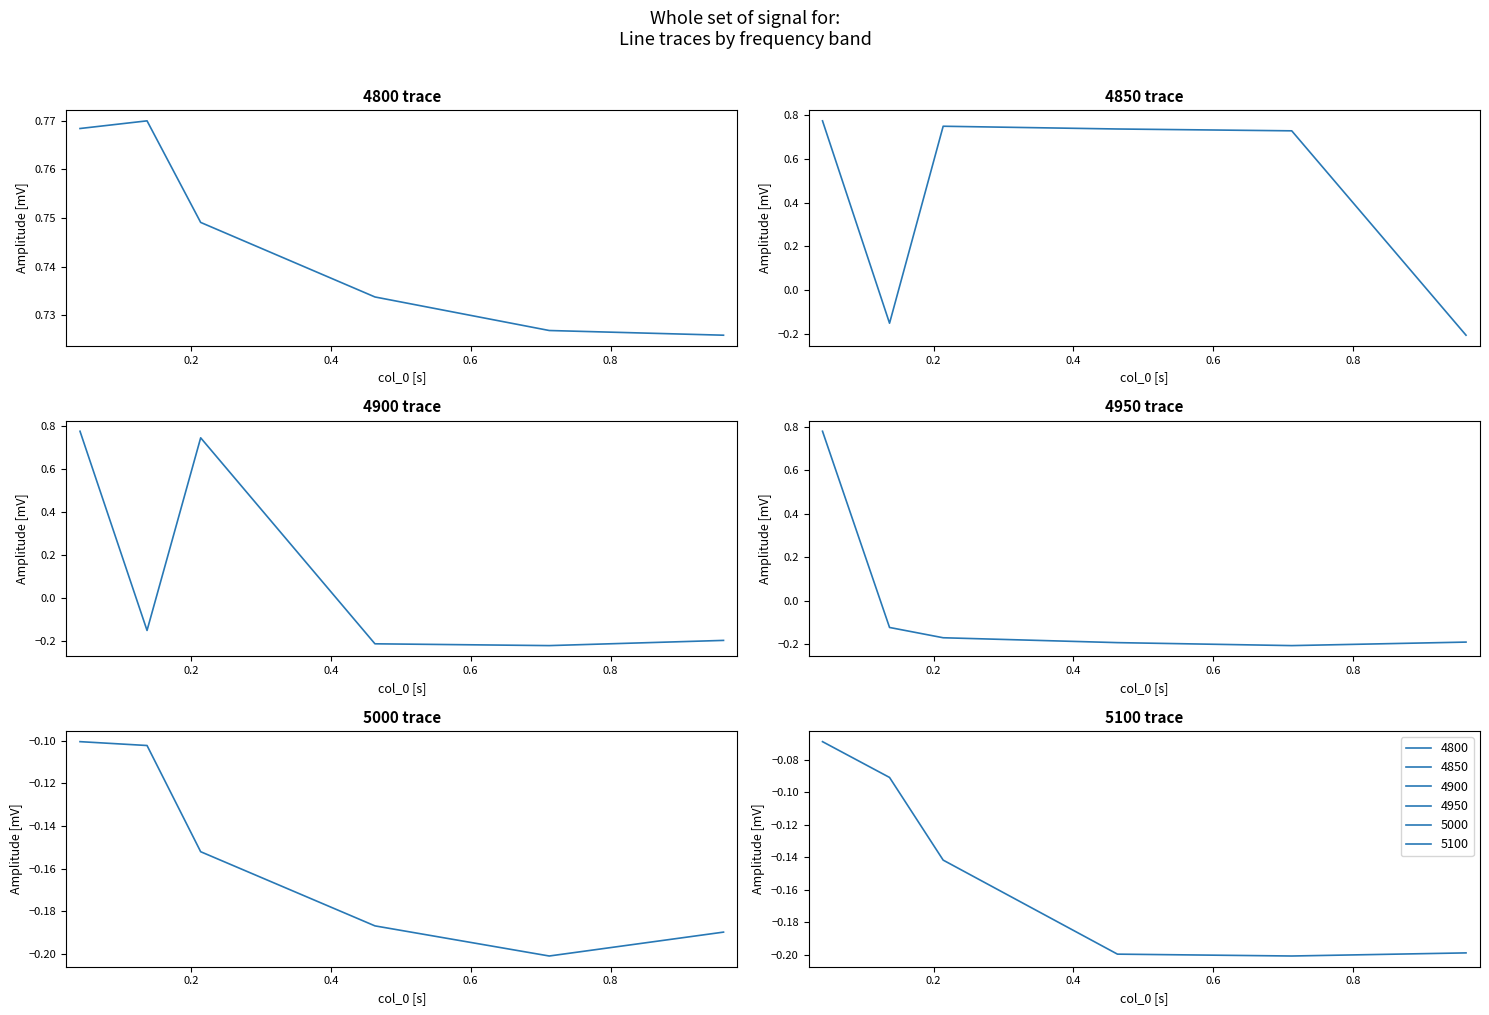

Which has a higher value, 0.6 or 0.4?

0.4